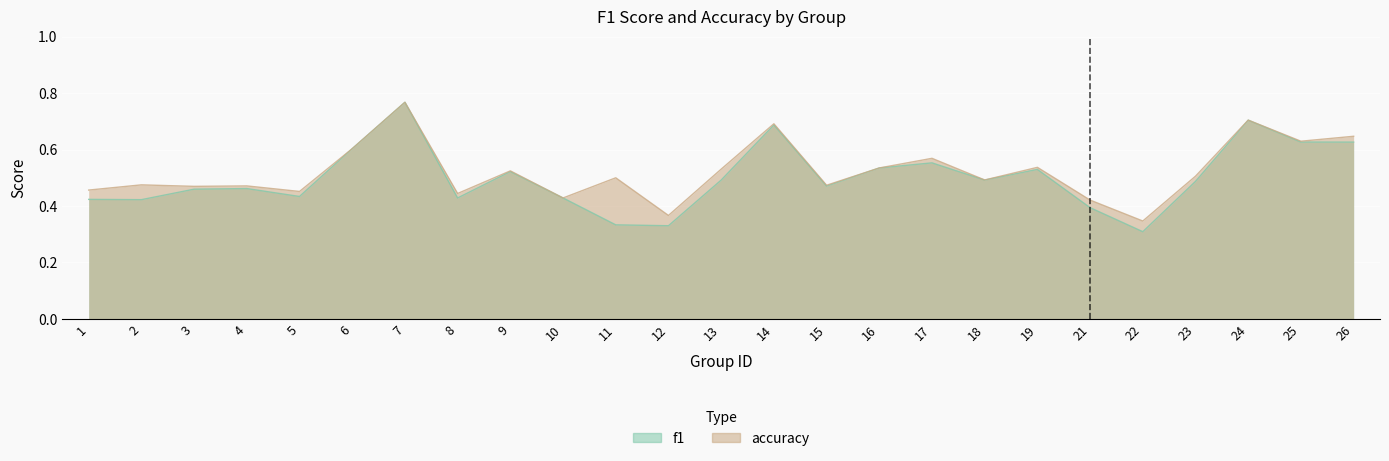

What is the sum of the f1 values at 11 and 12?

0.7